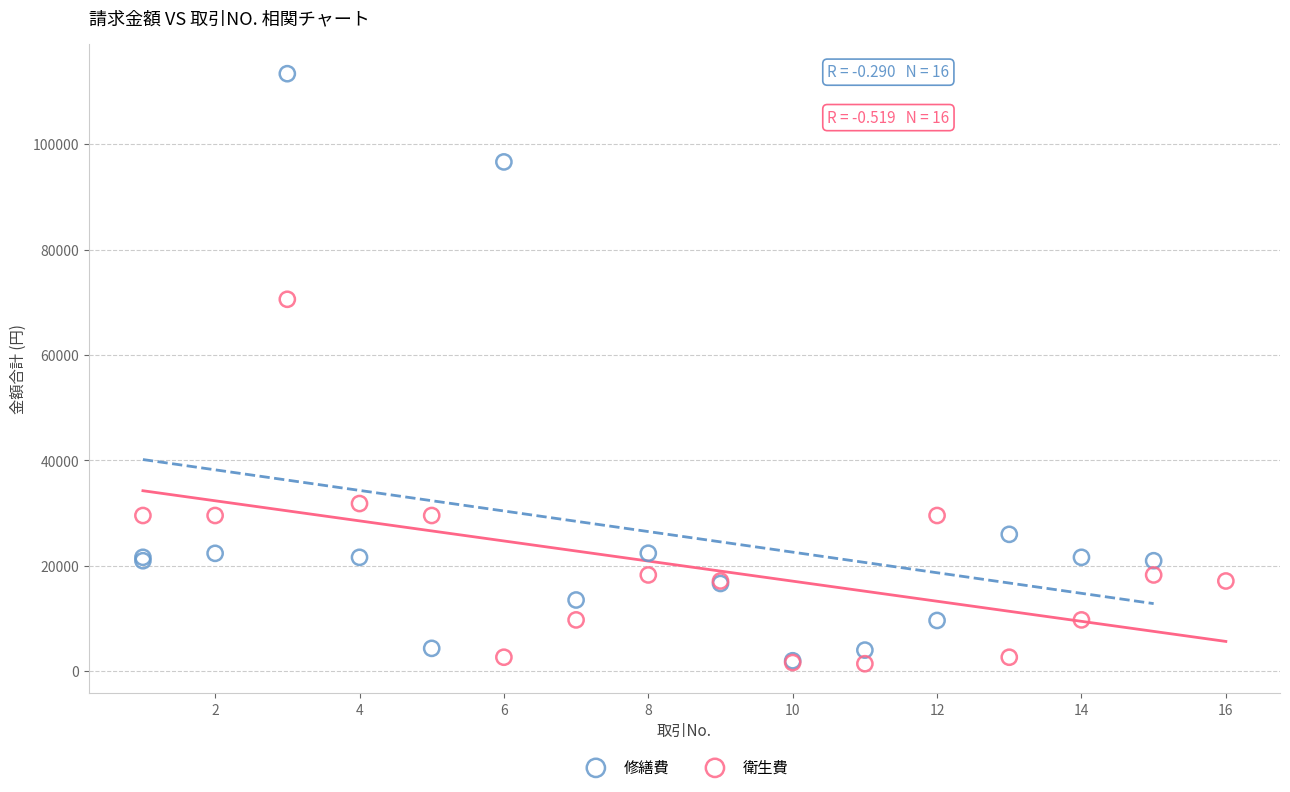

Which series reaches the maximum Y coordinate?

修繕費